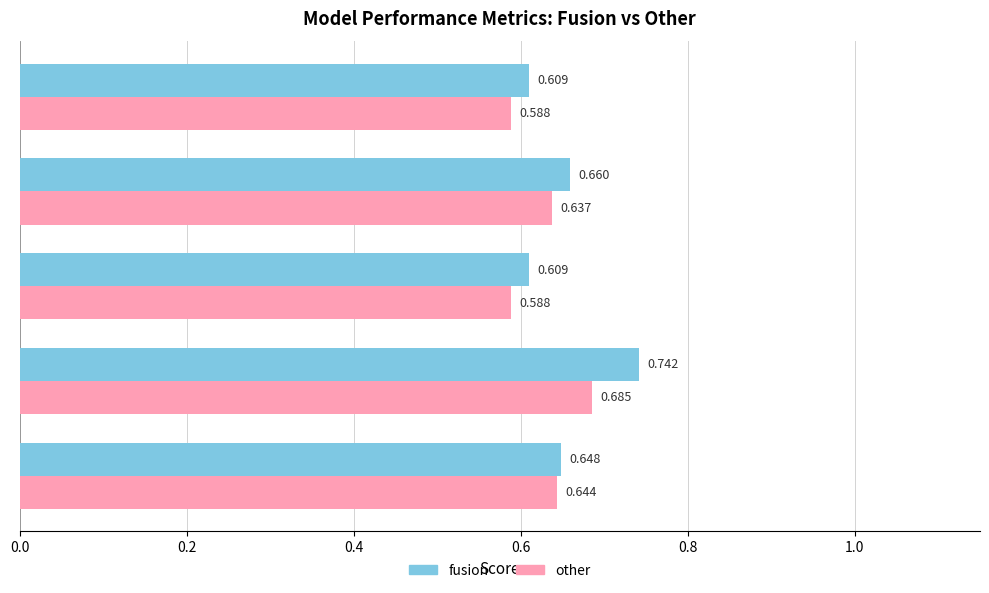

At which category is the sum across all series the highest?

roc